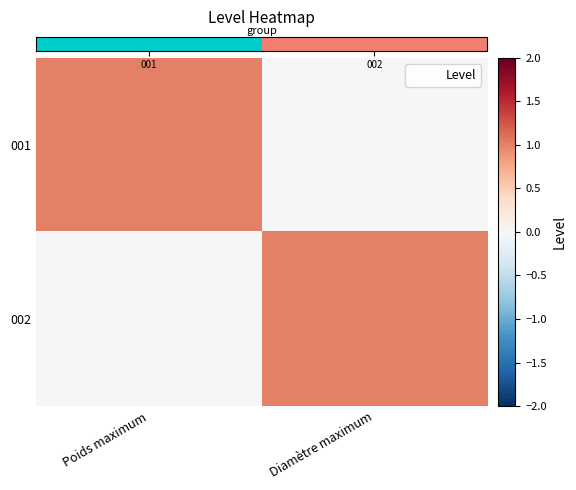

What is the total value across all series at Poids maximum?

1